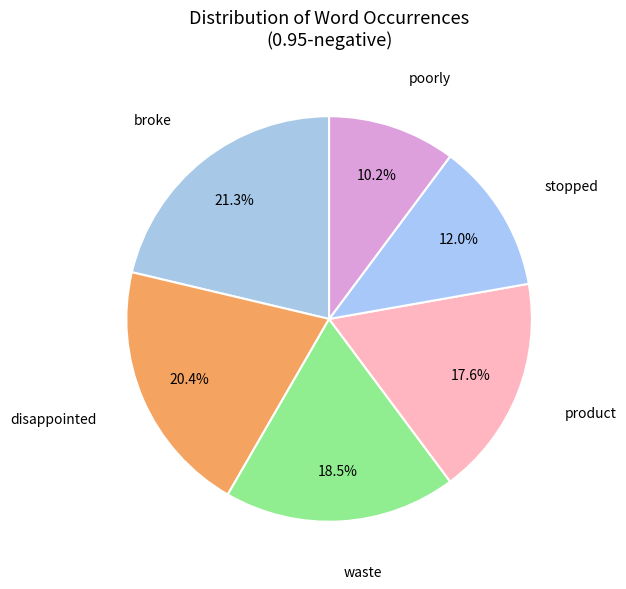

How many slices are in this pie chart?

6